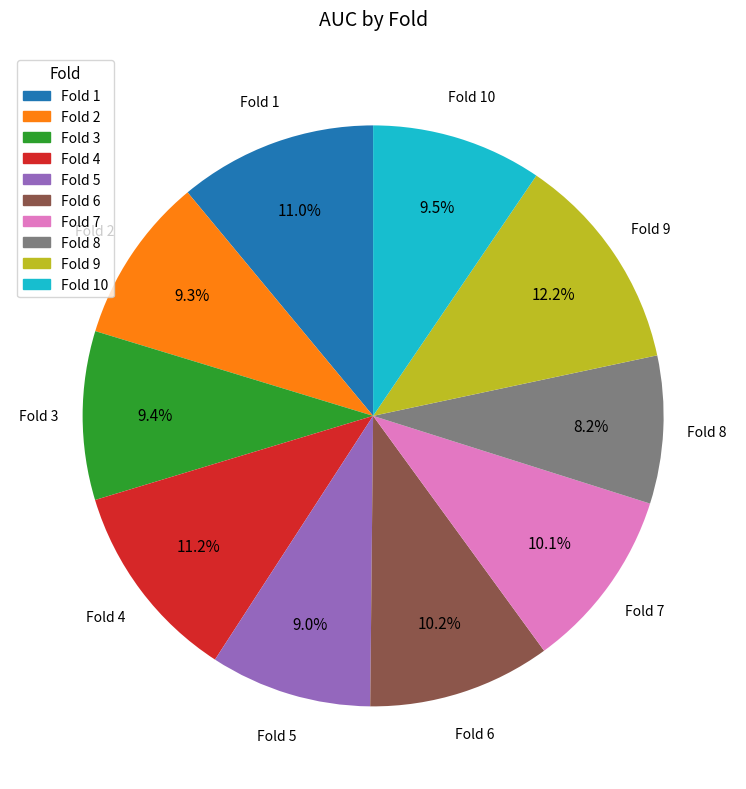

Count the number of slices in the pie.

10